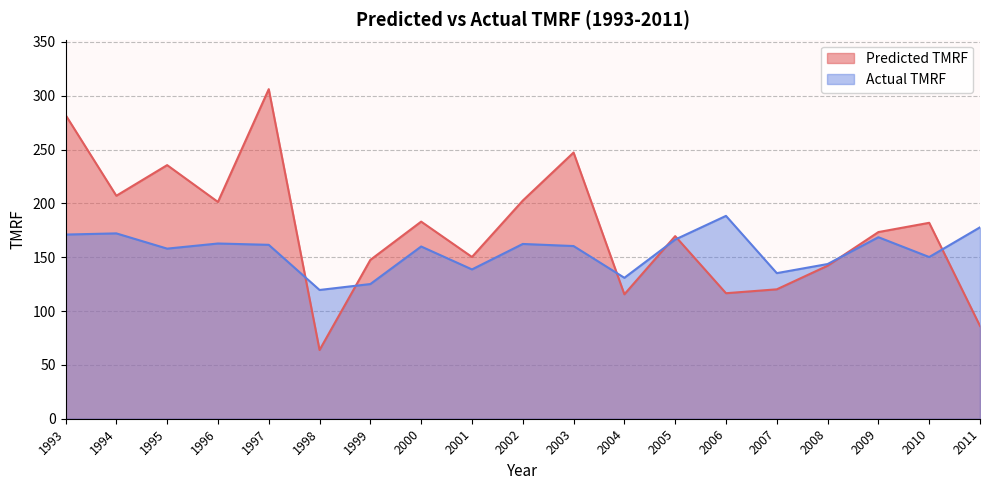

In Predicted TMRF, how many points are higher than both neighbors (excluding endpoints)?

6